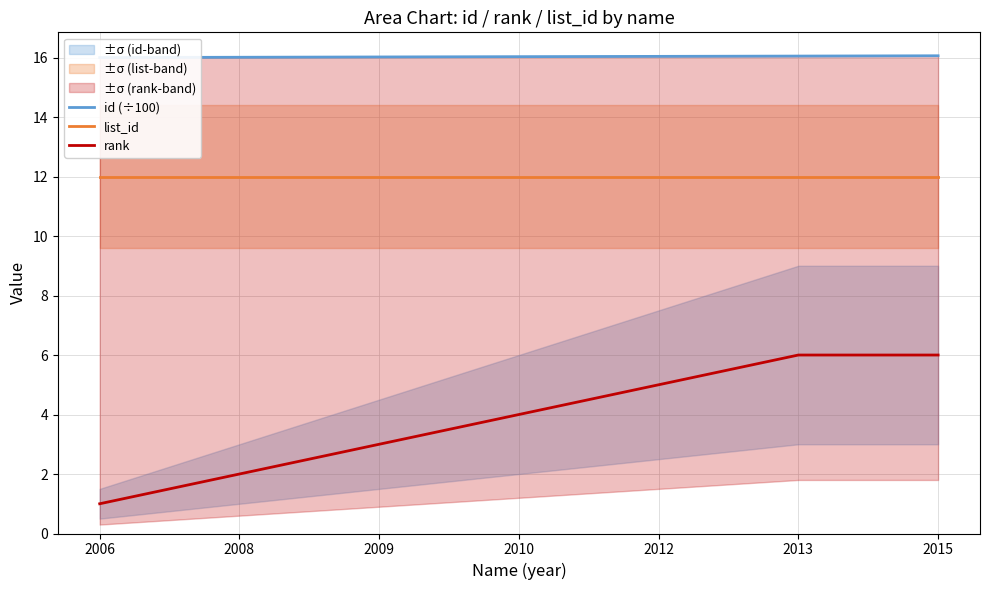

Rank the series by their maximum value, from highest to lowest.

id (÷100), list_id, rank